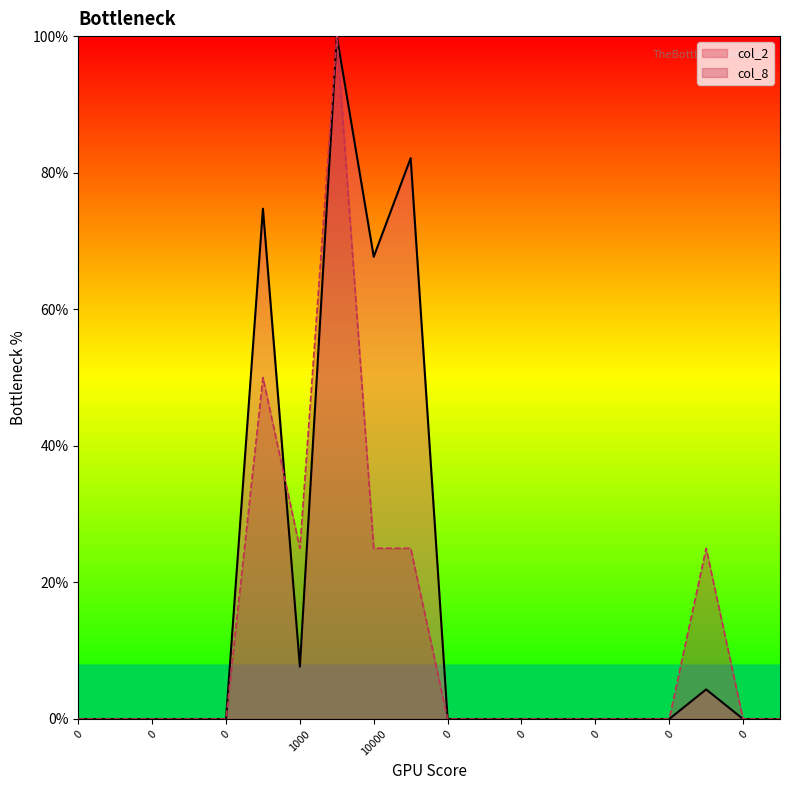

Reading right to left, what are all the values shown in this chart?

col_2: 0.0	0.0	4.3	0.0	0.0	0.0	0.0	0.0	0.0	0.0	82.1	67.7	100.0	7.7	74.7	0.0	0.0	0.0	0.0	0.0
col_8: 0.0	0.0	25.0	0.0	0.0	0.0	0.0	0.0	0.0	0.0	25.0	25.0	100.0	25.0	50.0	0.0	0.0	0.0	0.0	0.0